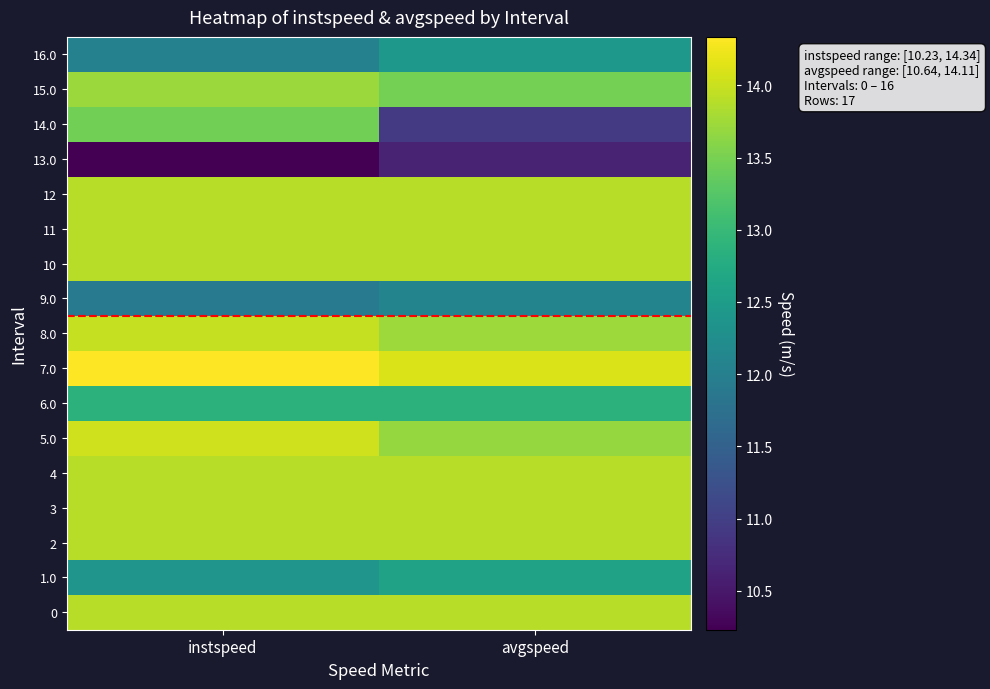

At instspeed, list the series in order from largest to smallest.

7.0, 5.0, 8.0, 0, 2, 3, 4, 10, 11, 12, 15.0, 14.0, 6.0, 1.0, 16.0, 9.0, 13.0, midpoint